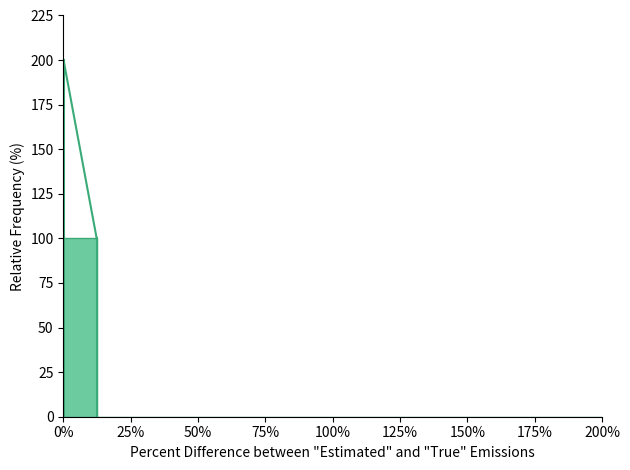

Read against the x-axis, roughly where is the centre of the tallest bar?

5